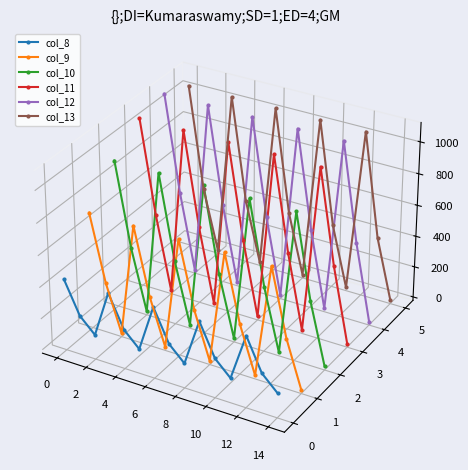

Which series has the largest total across all categories?

col_13